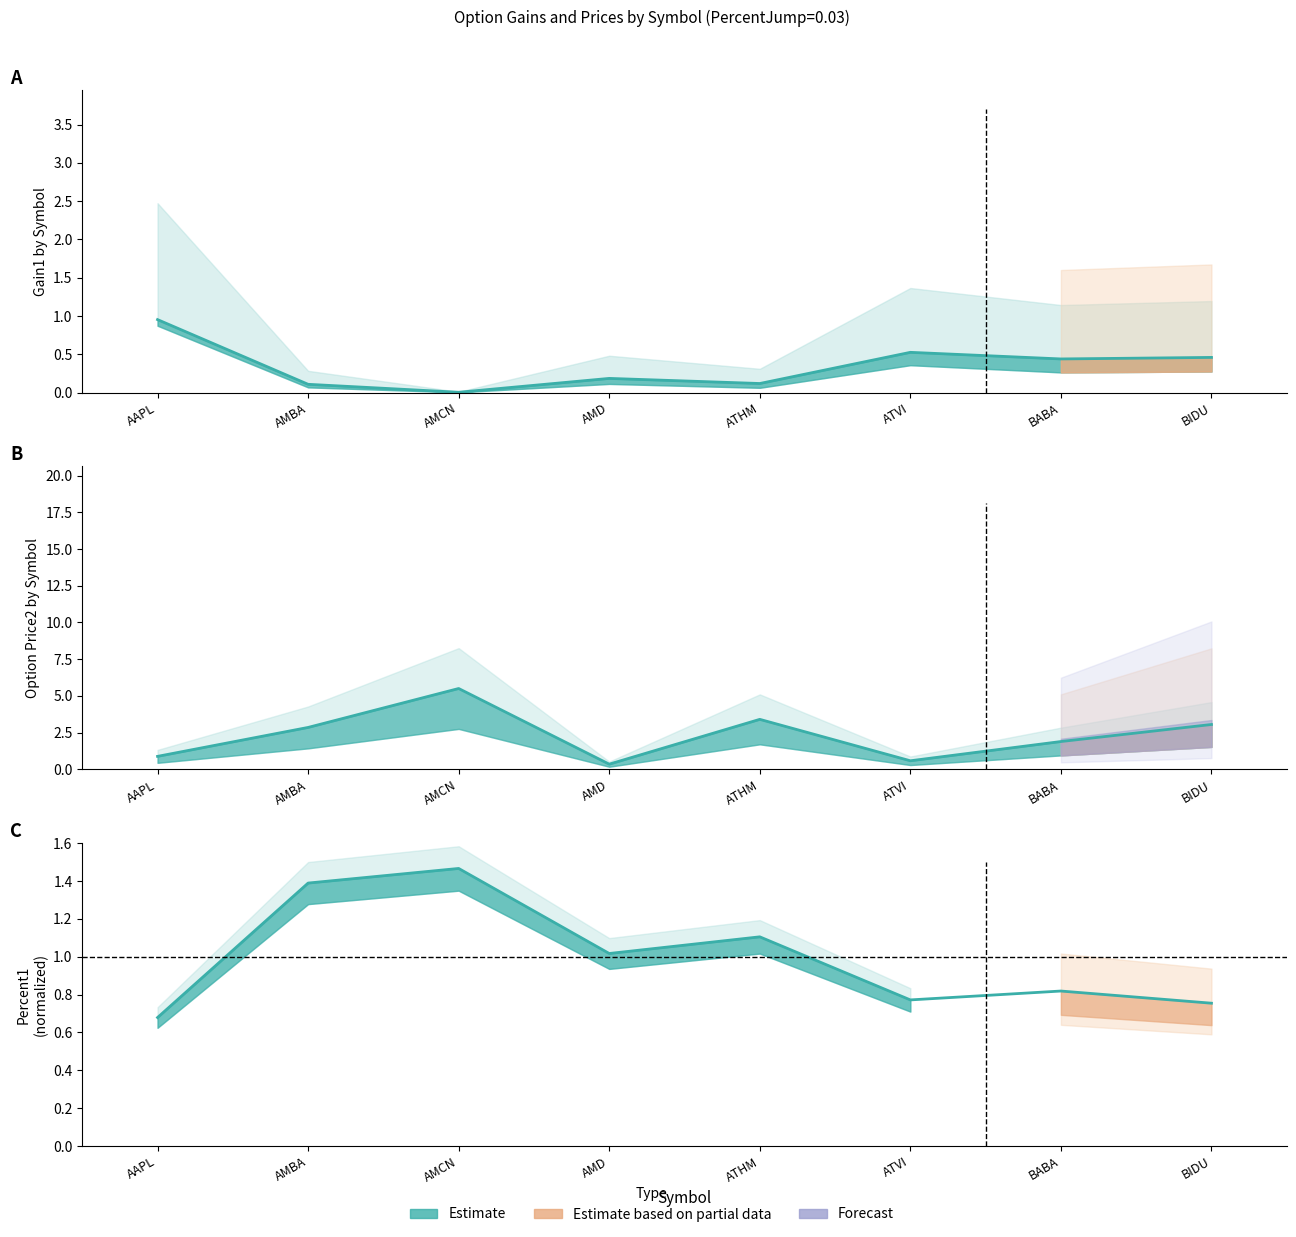

How many values in the Option_price2 series exceed 2?

4